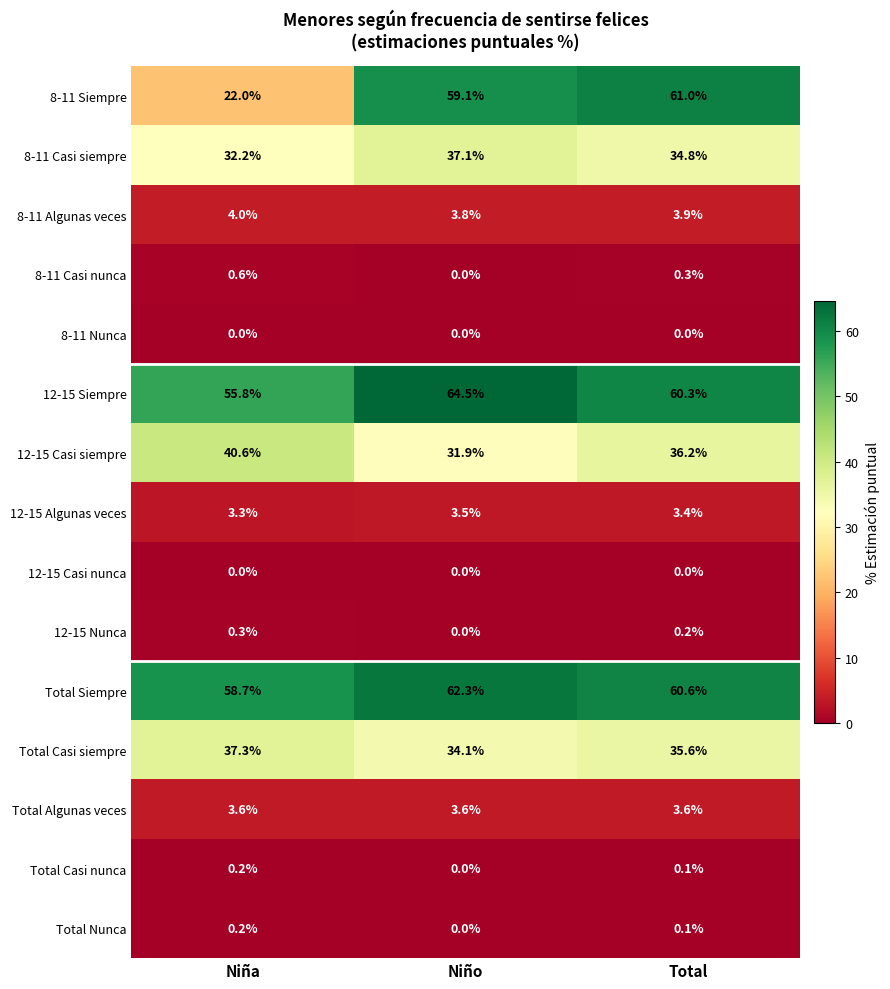

What is the highest value of the 12-15 Algunas veces series?

3.5